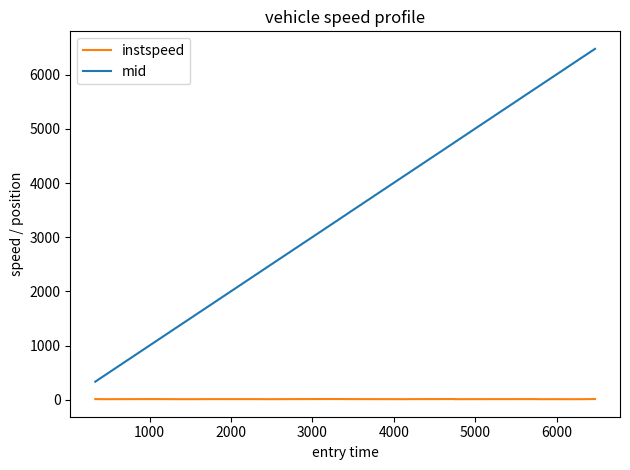

True or false: instspeed and mid cross at least once.

False